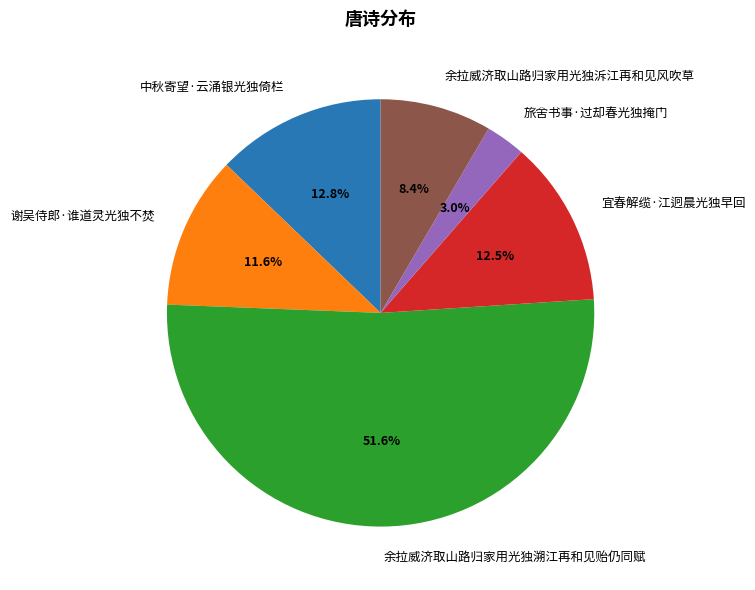

How many segments does this pie chart have?

6